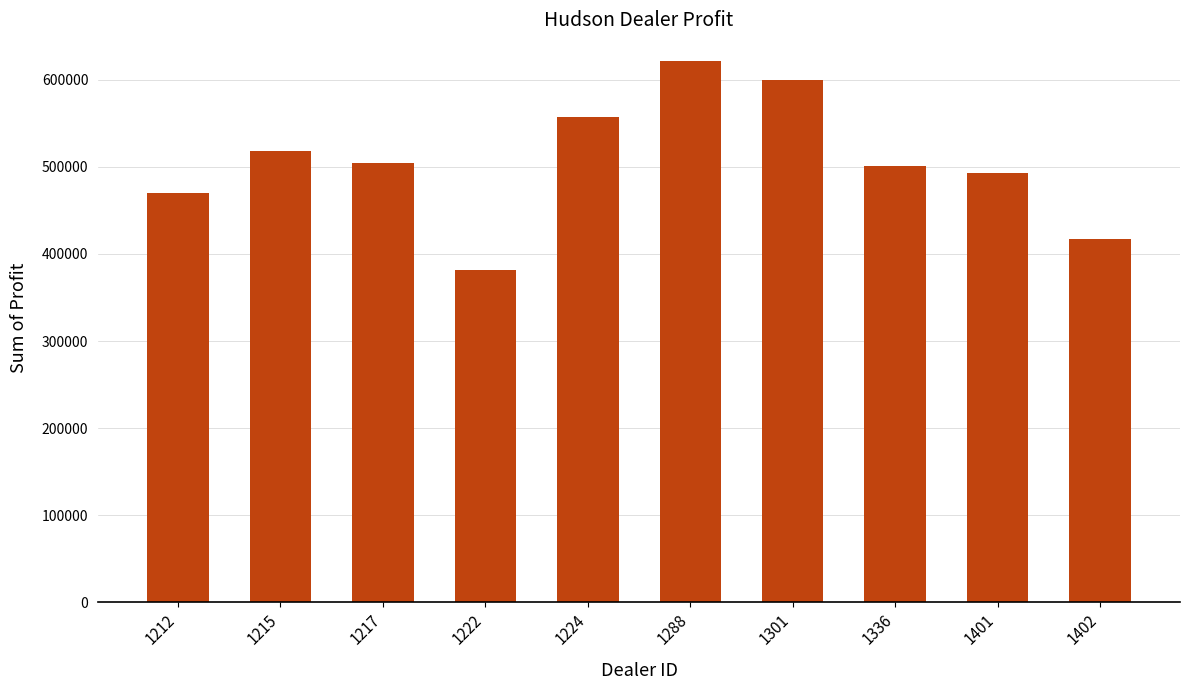

What is the sum of the values at 1301 and 1224?

1156751.8